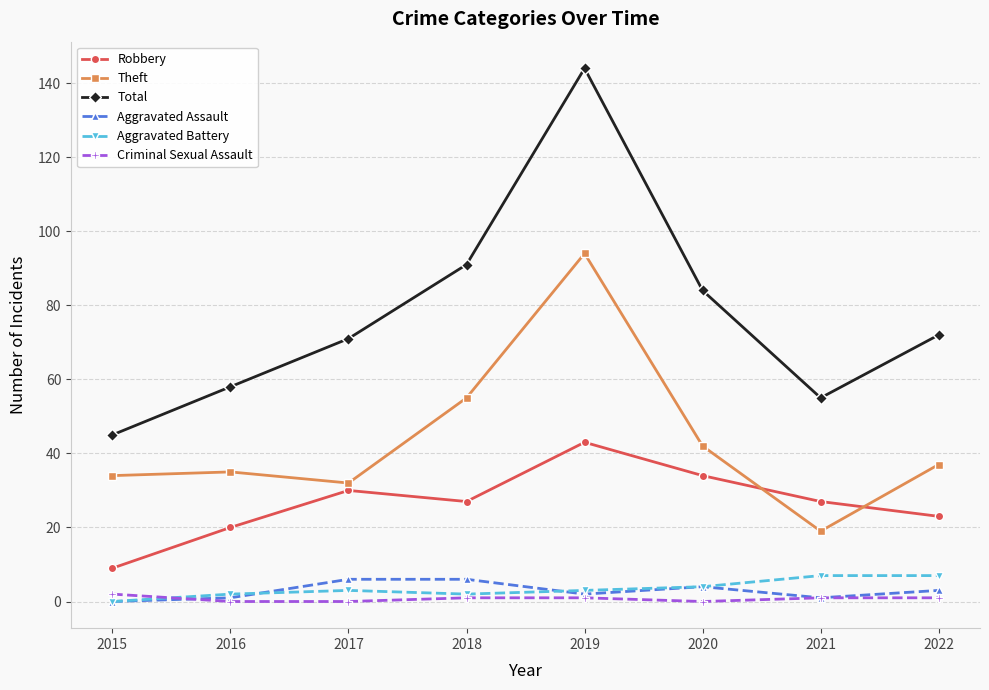

What is the average value of the Robbery series?

27